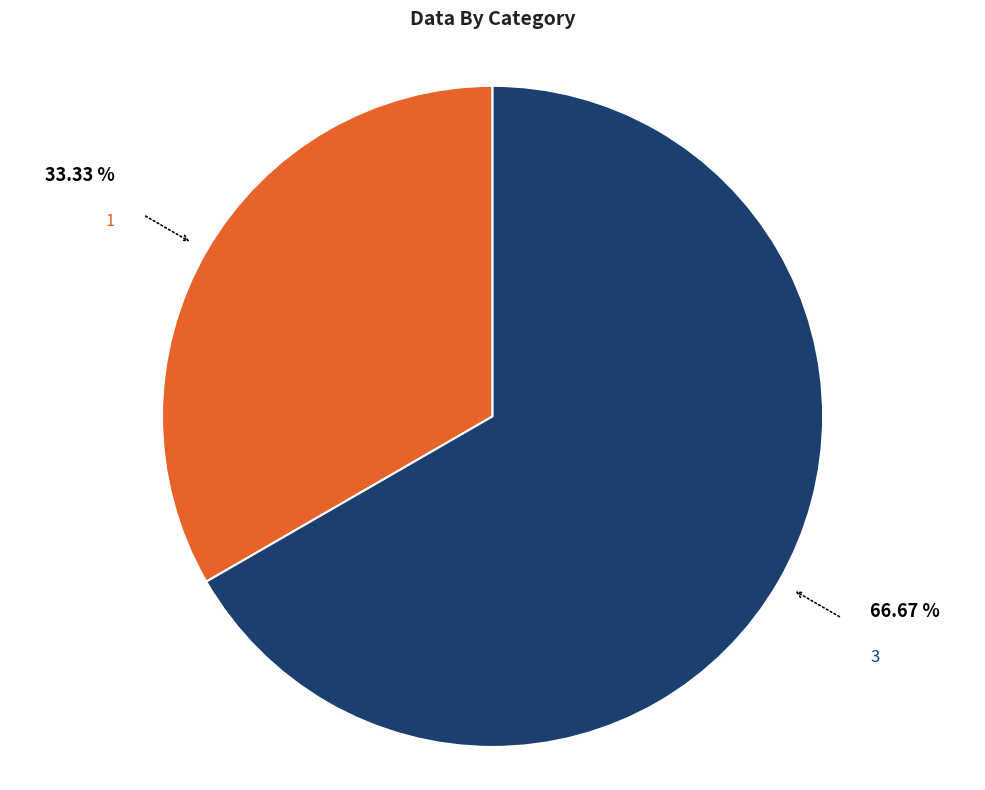

What is the majority slice?

3